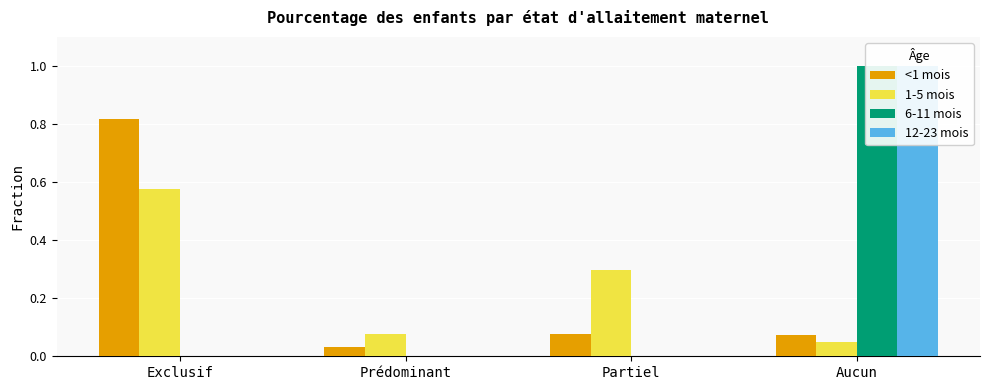

Reading right to left, transcribe all the data shown in this chart.

<1 mois: Aucun=0.1	Partiel=0.1	Prédominant=0.0	Exclusif=0.8
1-5 mois: Aucun=0.1	Partiel=0.3	Prédominant=0.1	Exclusif=0.6
6-11 mois: Aucun=1.0	Partiel=0.0	Prédominant=0.0	Exclusif=0.0
12-23 mois: Aucun=1.0	Partiel=0.0	Prédominant=0.0	Exclusif=0.0